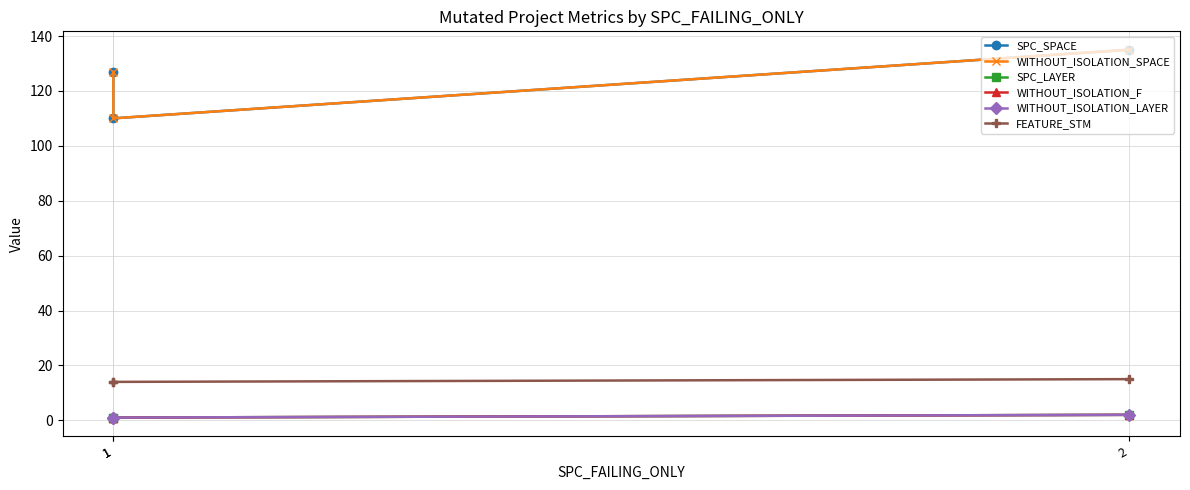

Rank the series at 1 from lowest to highest value.

SPC_LAYER, WITHOUT_ISOLATION_F, WITHOUT_ISOLATION_LAYER, FEATURE_STM, SPC_SPACE, WITHOUT_ISOLATION_SPACE